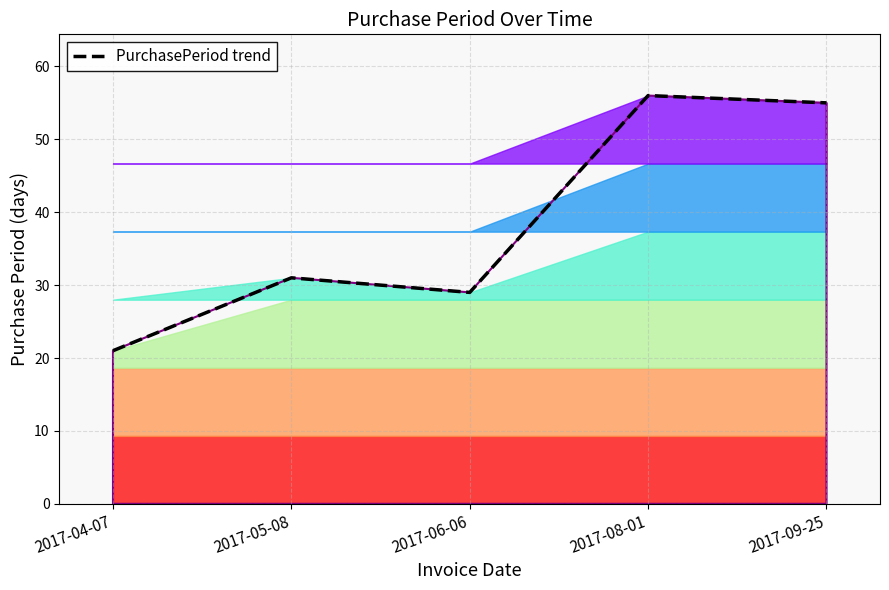

How many values exceed 31?

2